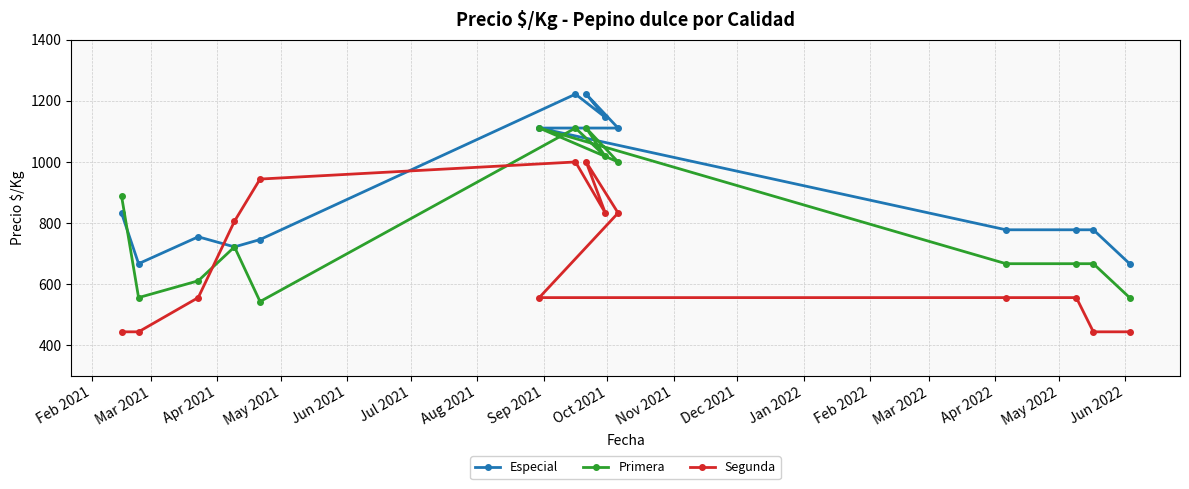

Which series has the largest total across all categories?

Especial